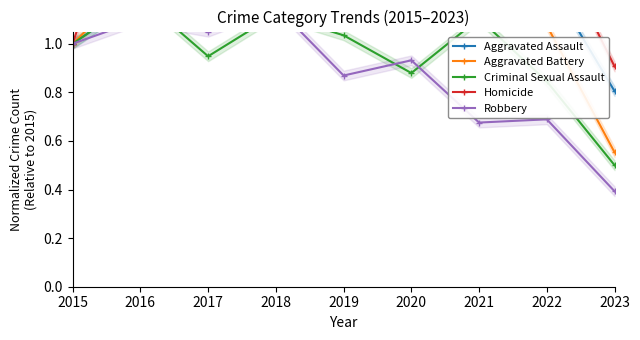

True or false: Aggravated Assault and Robbery intersect in this chart.

False